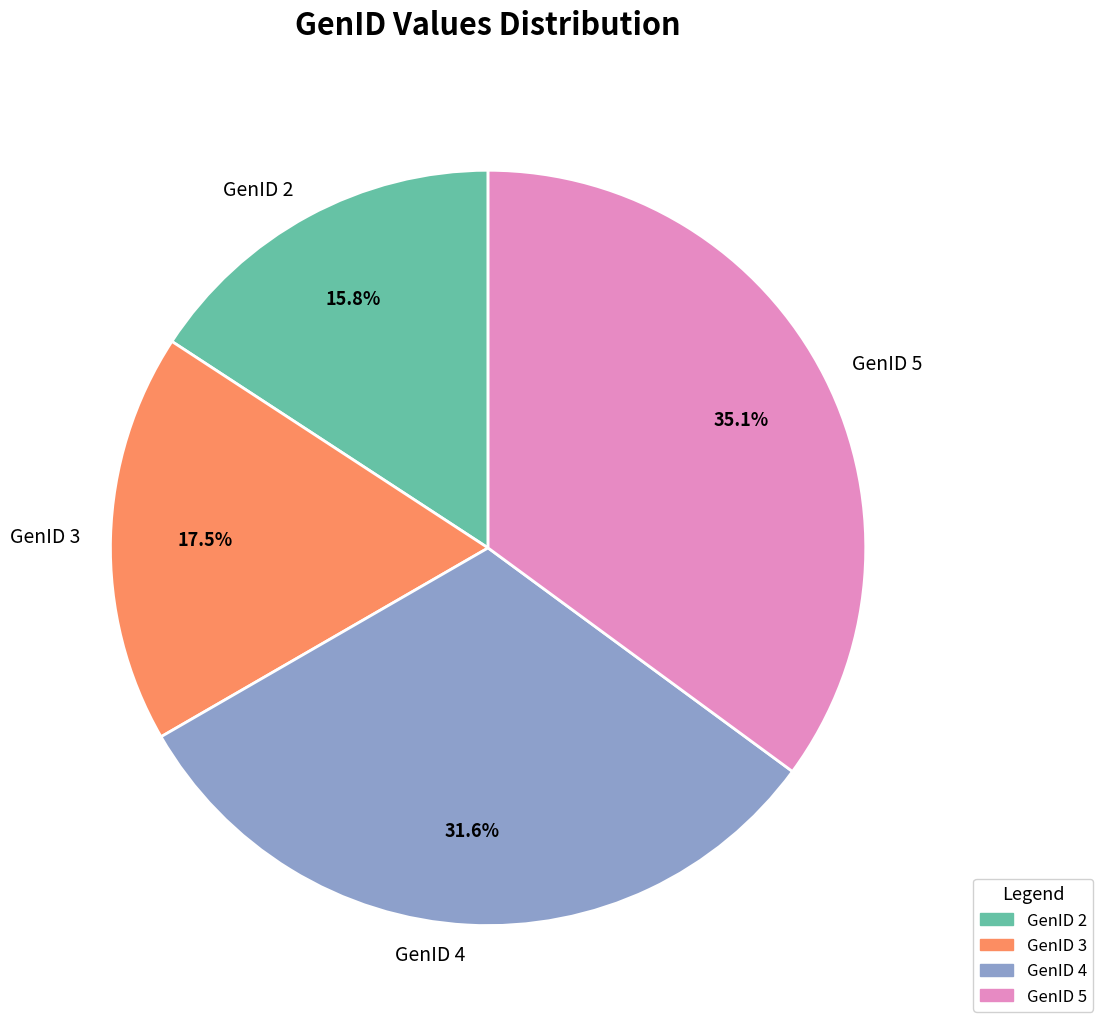

What percentage do GenID 4 and GenID 3 together represent?

49.1%